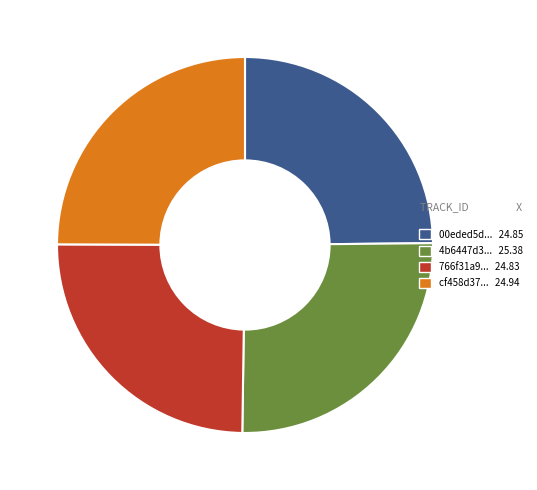

Does any single category account for the majority?

No